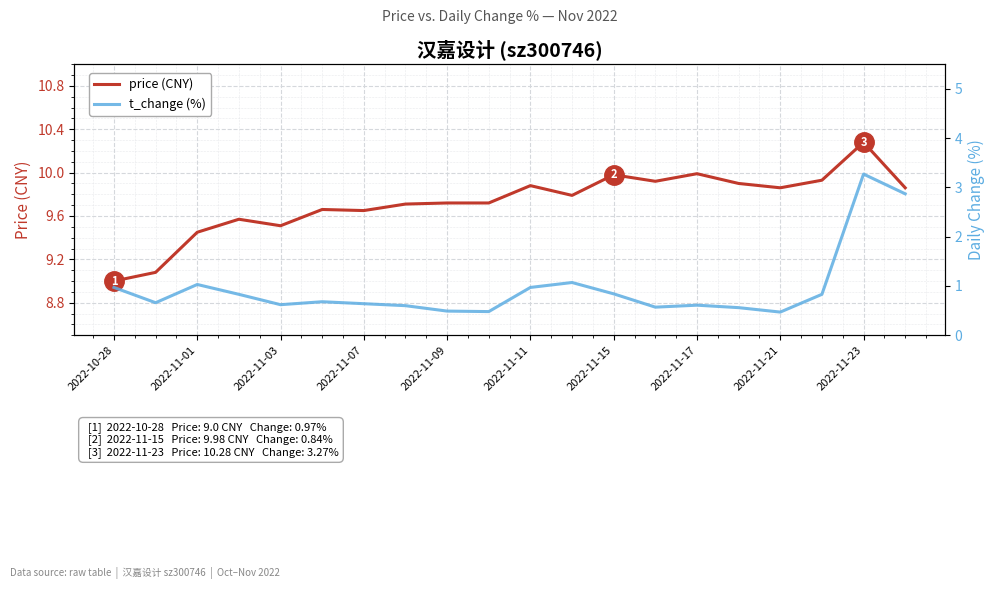

What is the minimum value for price (CNY)?

9.0